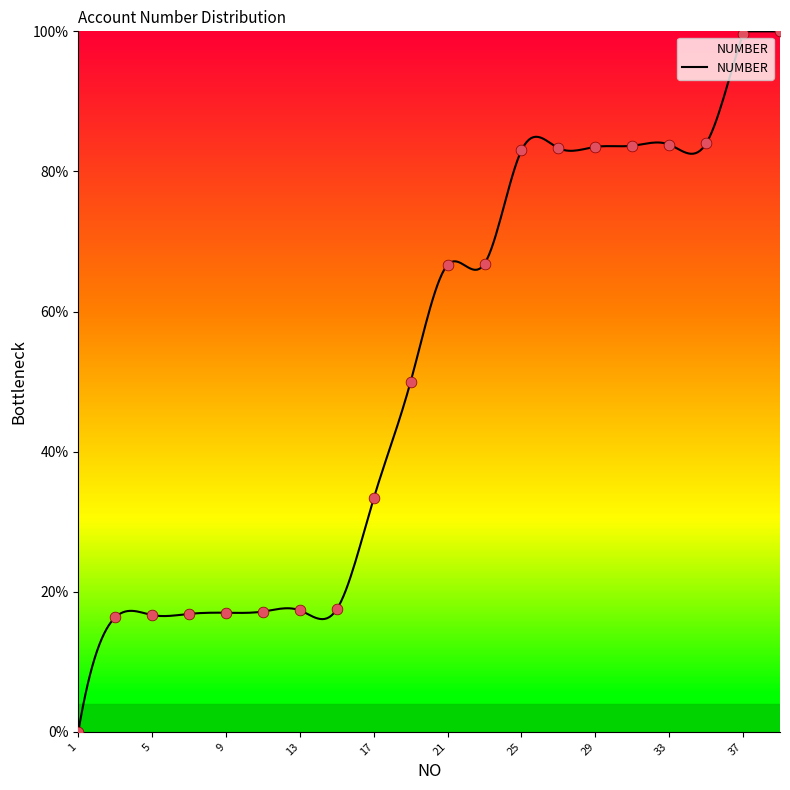

Approximately how many times larger is the value at 23 compared to 9?

3.9